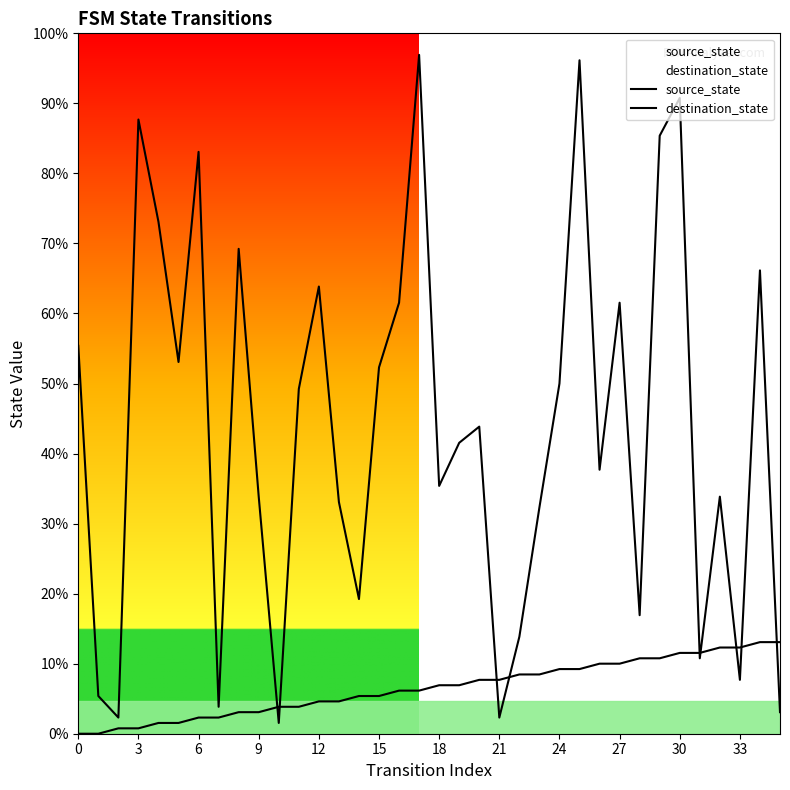

How many lines are shown in the chart?

2